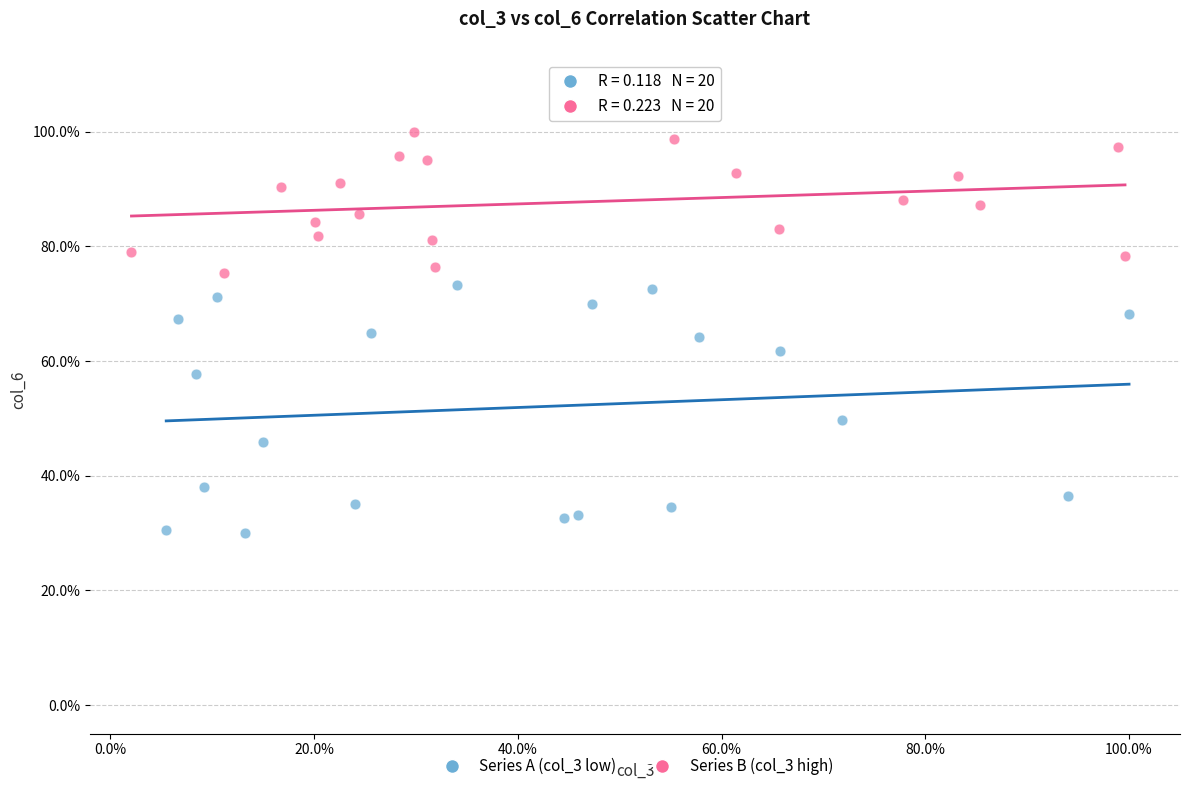

What are all the series names shown in the legend?

Series A (col_3 low), Series B (col_3 high)